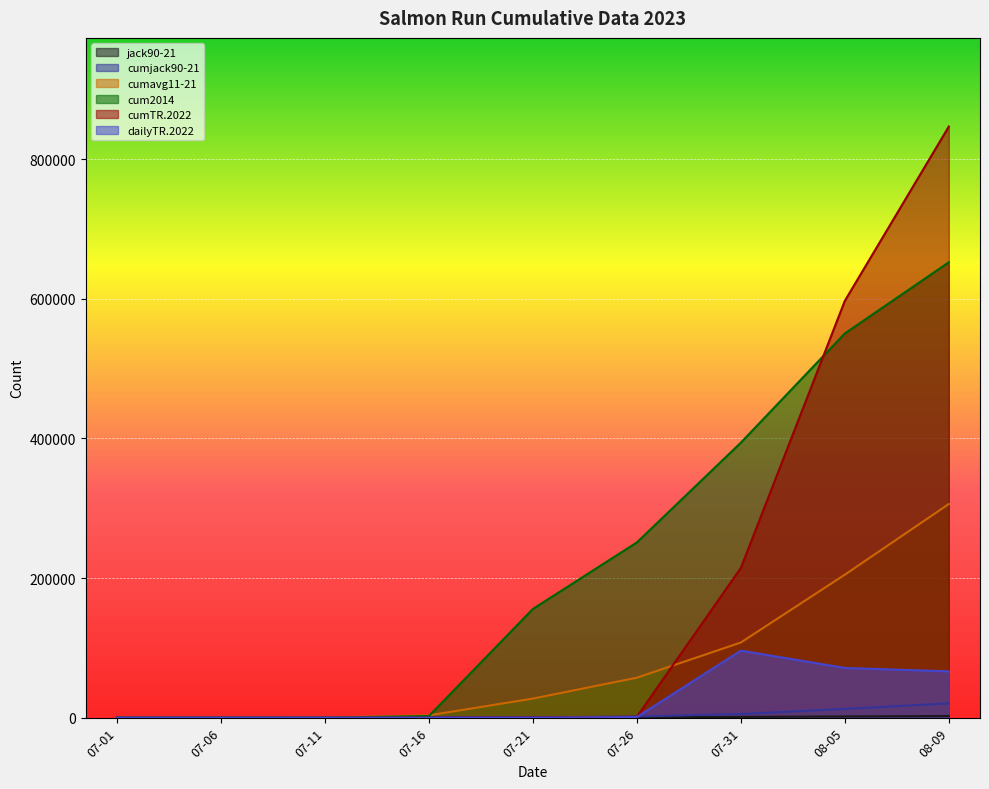

At which label does cumjack90-21 reach its peak?

08-09